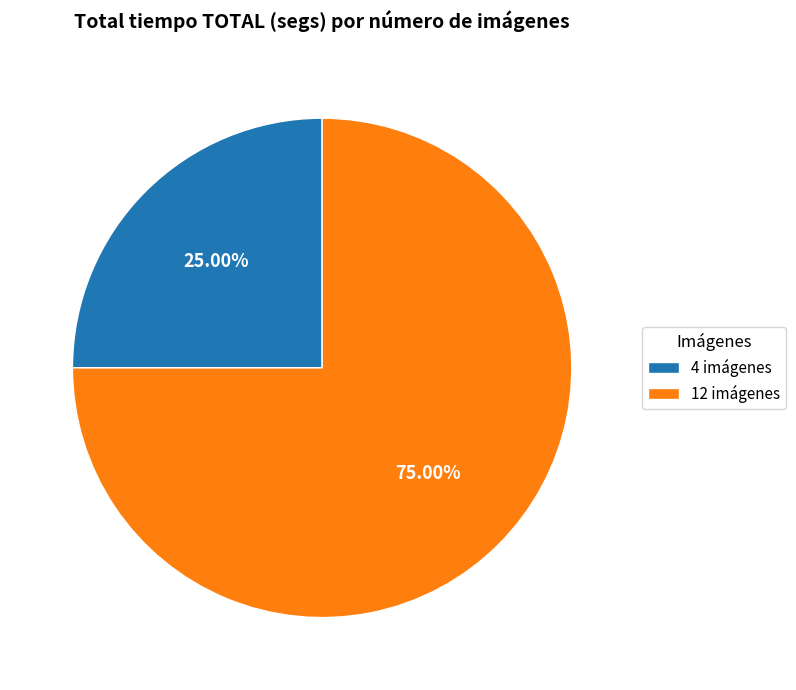

How much of the chart is everything except 12?

25.0%